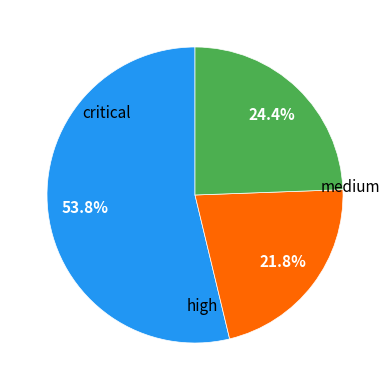

Does any single category account for the majority?

Yes